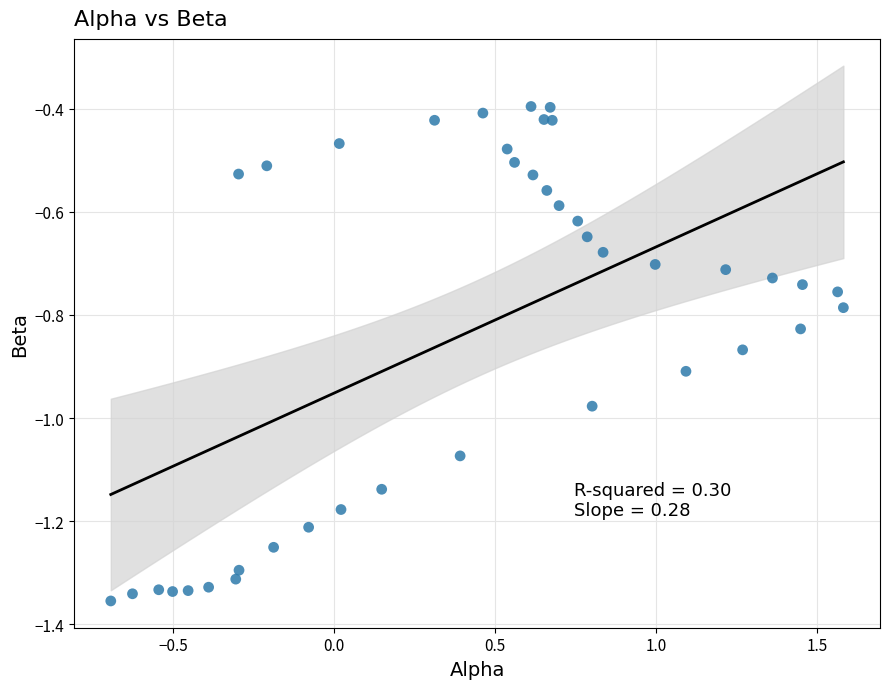

What is the range of X values (max minus min)?

2.3